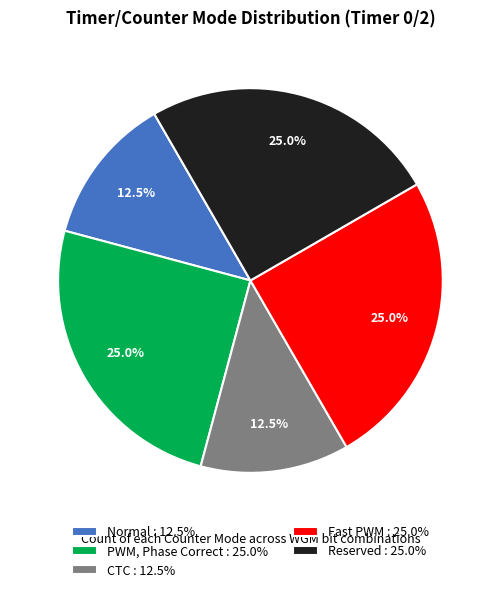

To the nearest percent, what percentage of the pie is Reserved?

25%